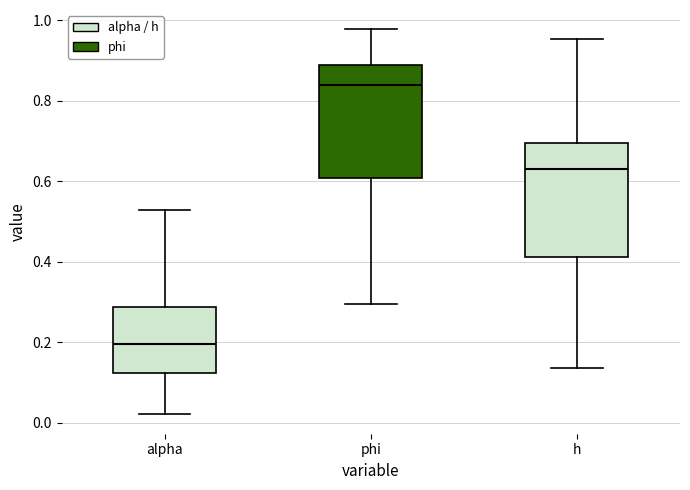

Reading left to right, read every box against the y-axis: the position of its median line, the range the box covers, and the ends of its whiskers. The values are not printed on the chart, so give them approximately, as read against the axis.

alpha: median 0.20, box 0.12 to 0.28, whiskers 0.02 to 0.52
phi: median 0.84, box 0.60 to 0.88, whiskers 0.30 to 0.98
h: median 0.64, box 0.42 to 0.70, whiskers 0.14 to 0.96